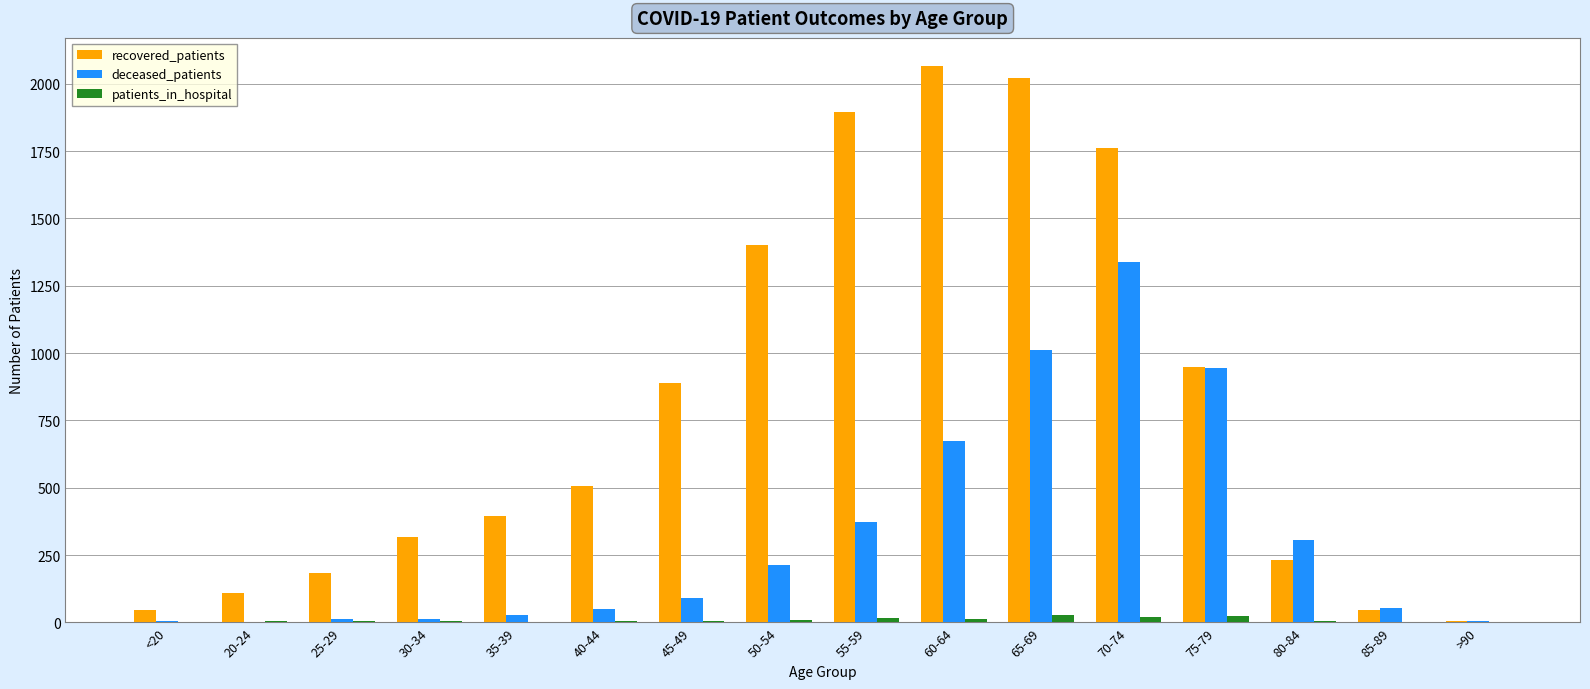

At which label does deceased_patients reach its peak?

70-74